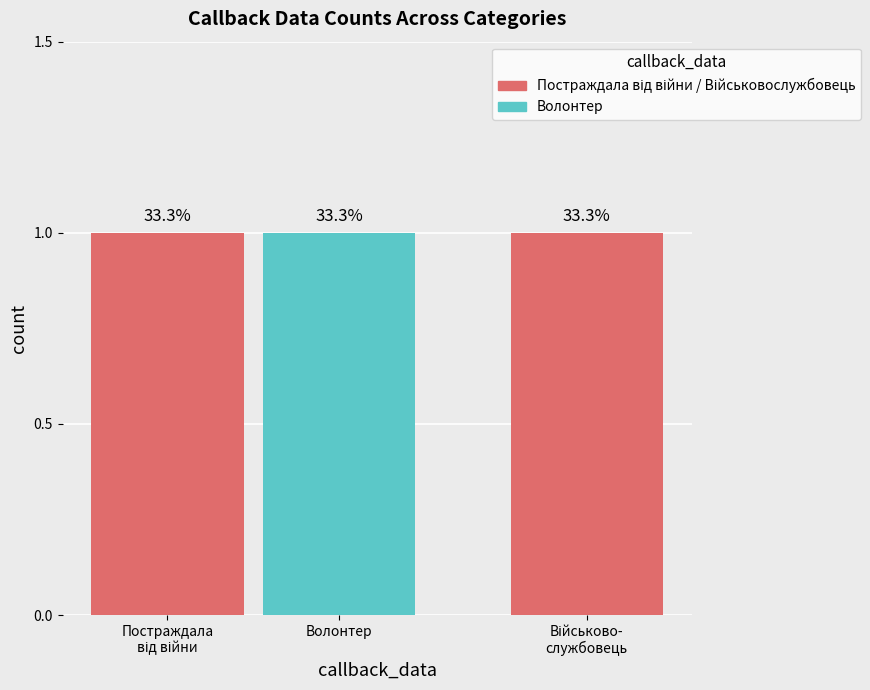

At which category does the chart reach its peak across all series?

Волонтер